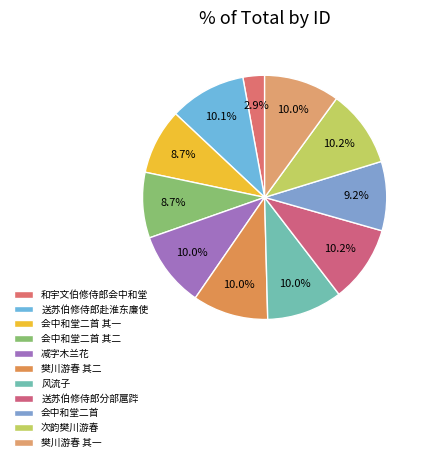

Which category has the smallest portion of the pie?

和宇文伯修侍郎会中和堂